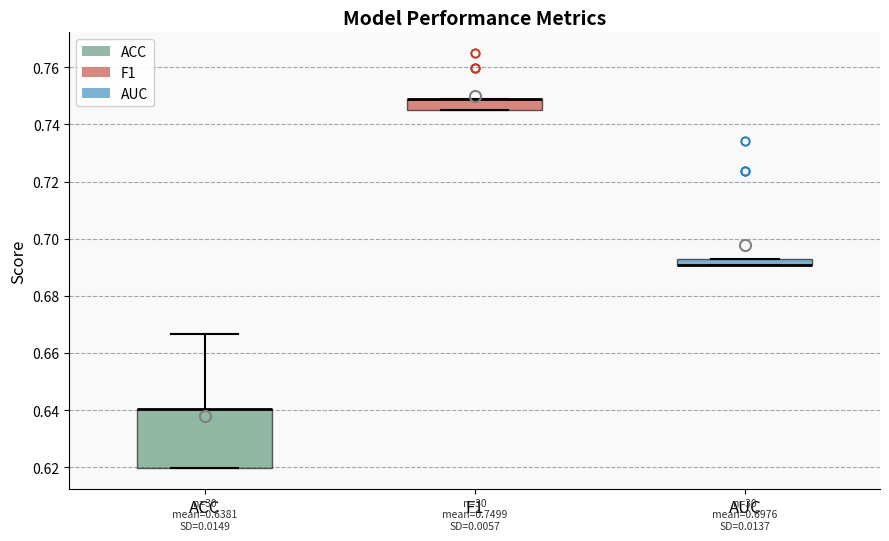

Comparing the boxes themselves (not the whiskers), which one is the tallest?

ACC